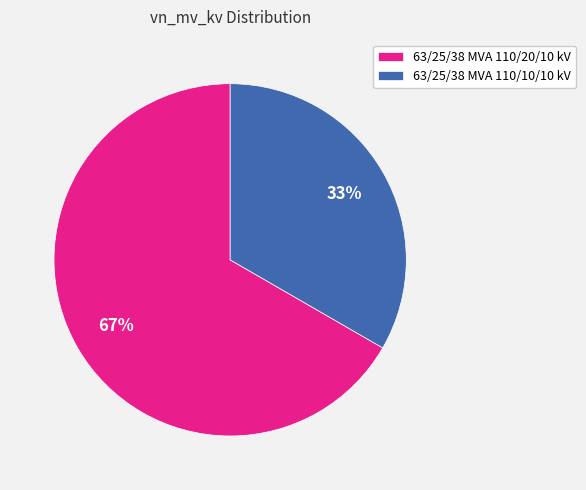

To the nearest percent, what portion does 63/25/38 MVA 110/10/10 kV represent?

33%